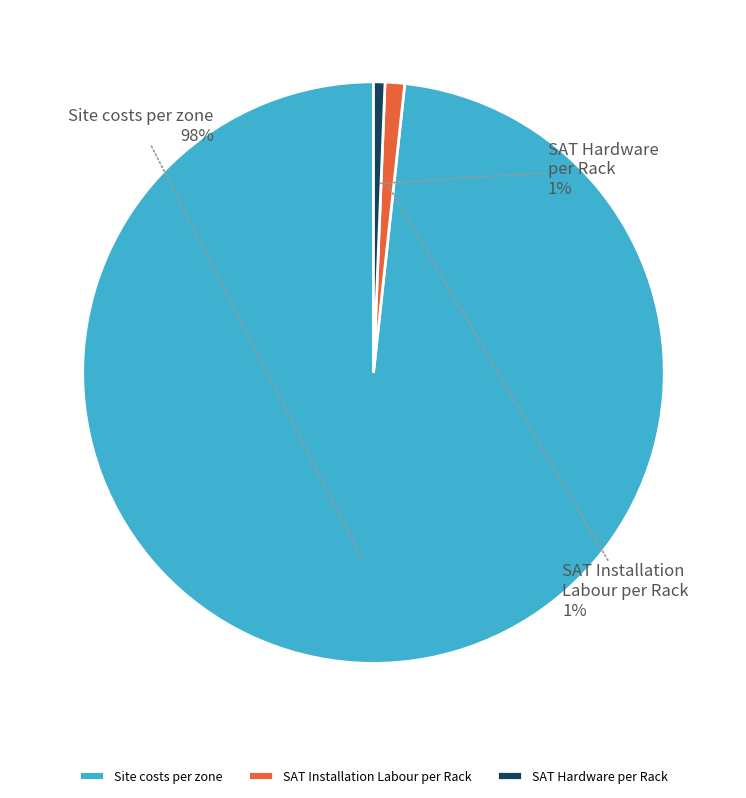

To the nearest percent, what is the average slice percentage?

33%